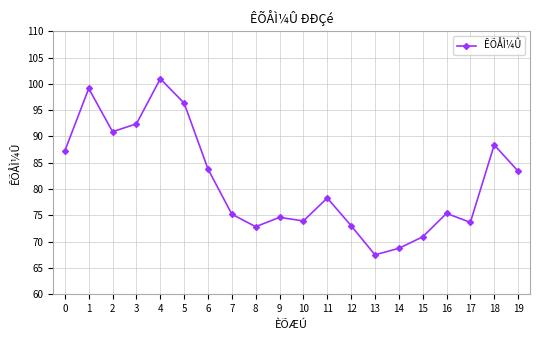

The value at 13 is 67.5. True or false?

True